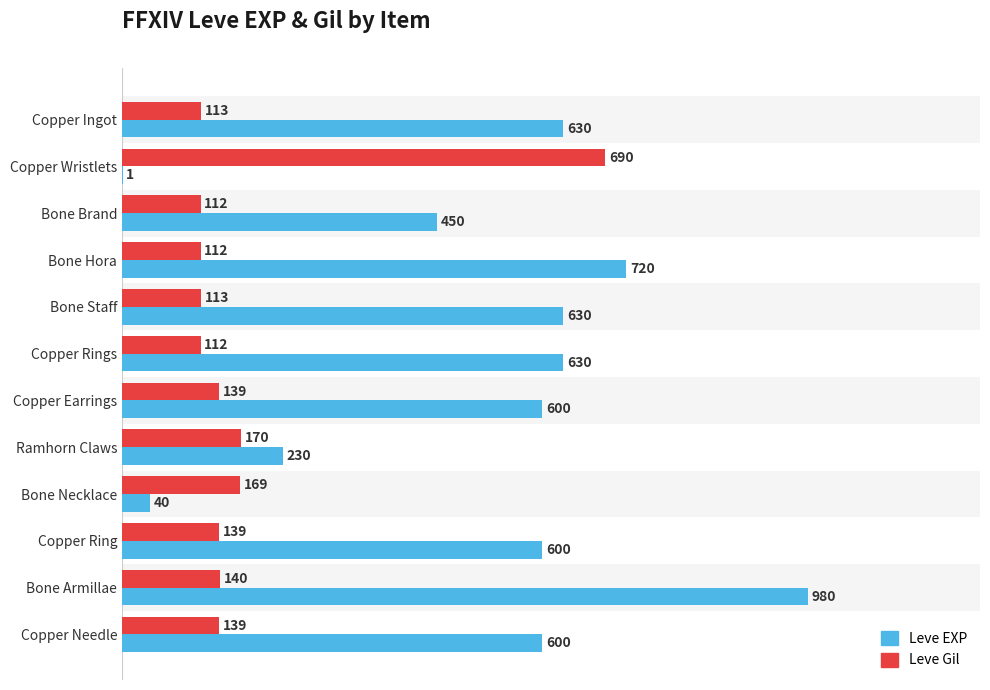

Read the Leve Gil value at Copper Needle, to the nearest 100.

100